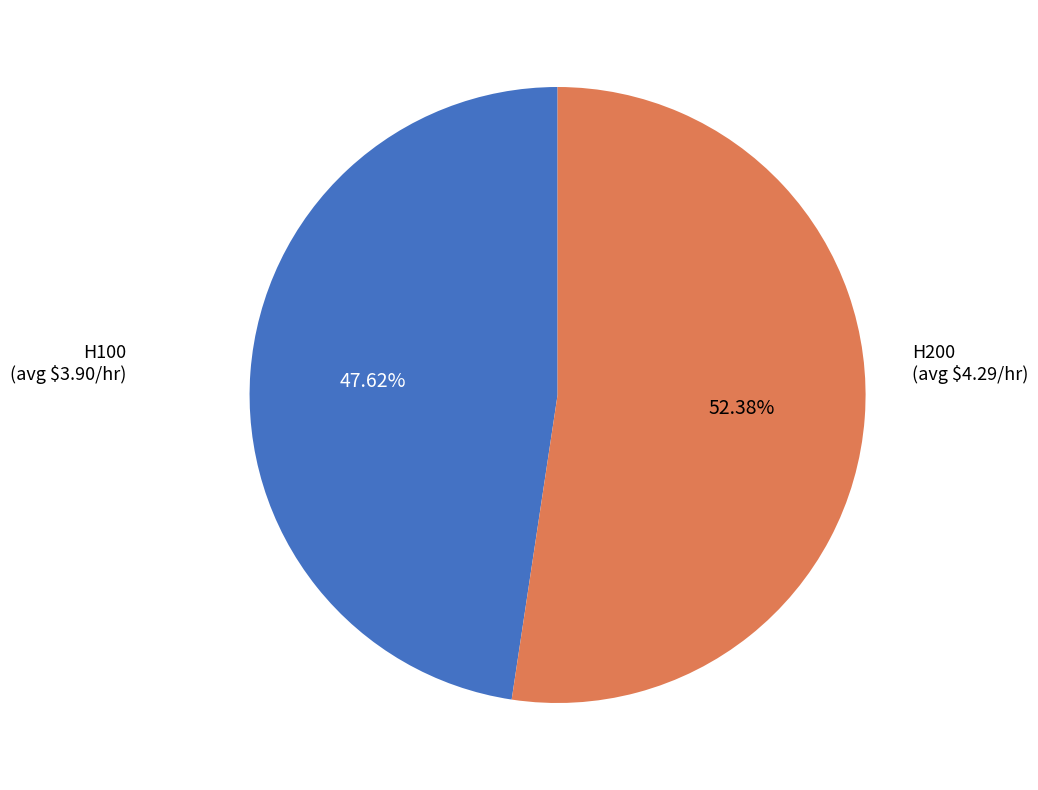

Is there any slice that represents more than half of the pie?

Yes